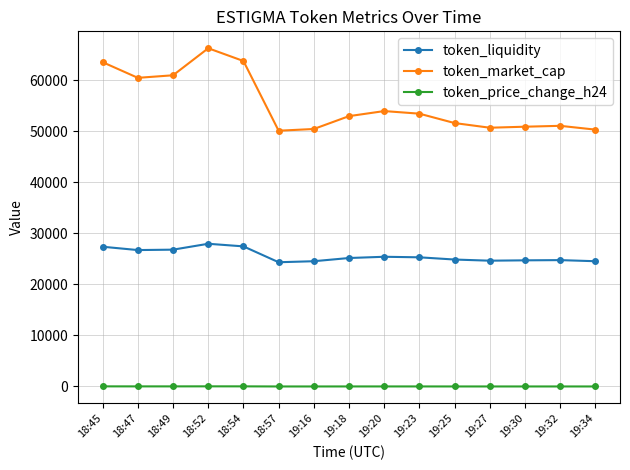

True or false: token_price_change_h24 has more than 0 points higher than both neighbors.

True